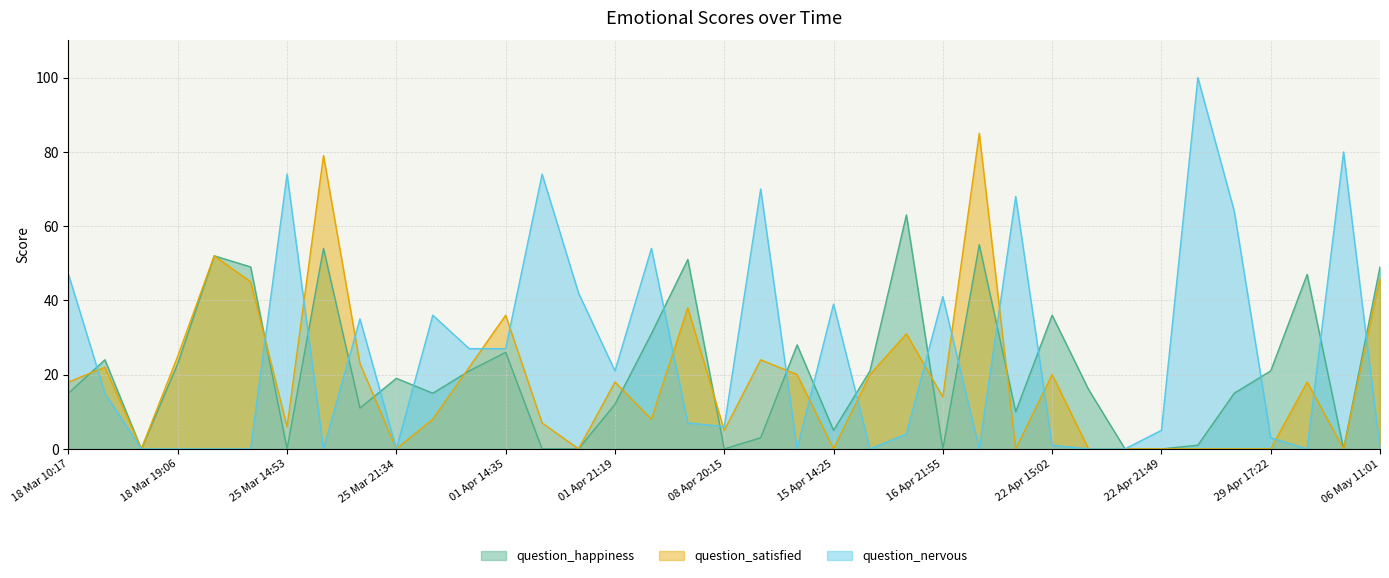

Count the number of categories in the chart.

37